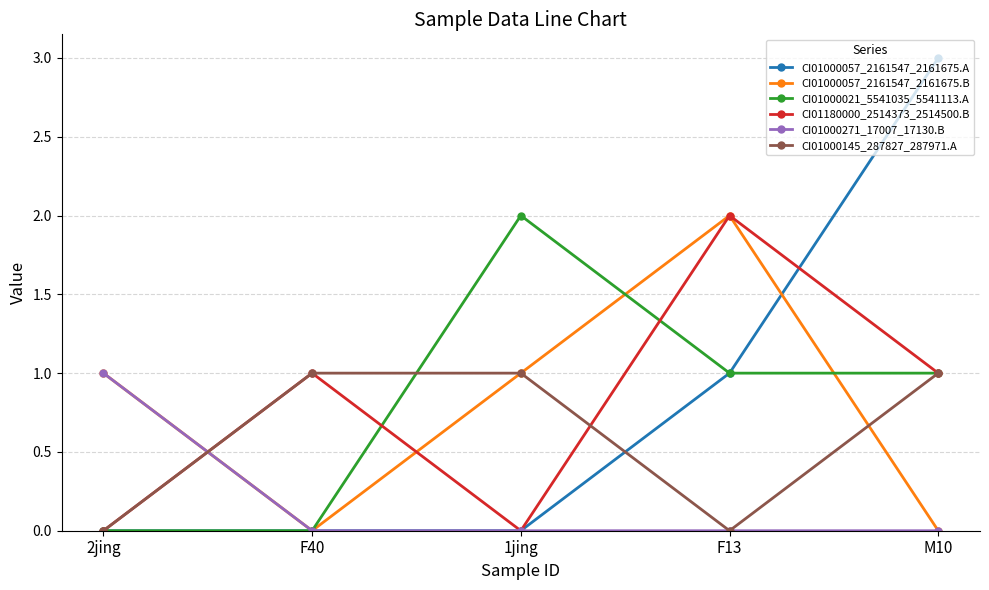

Count the number of data series in this chart.

6